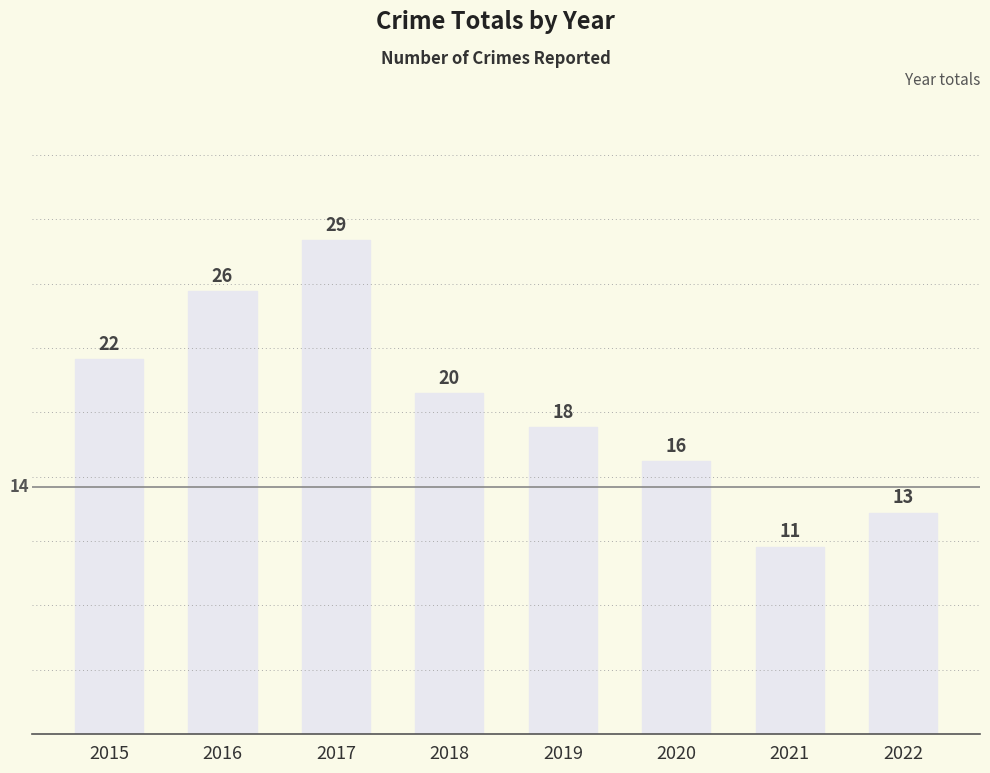

What is the sum of all values?

155